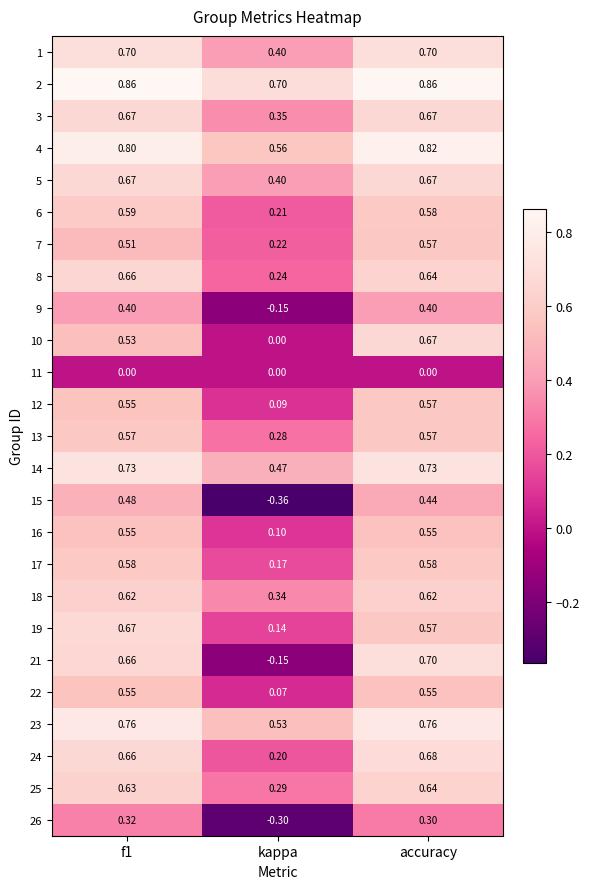

Where is 14 nearest to the value 0?

kappa